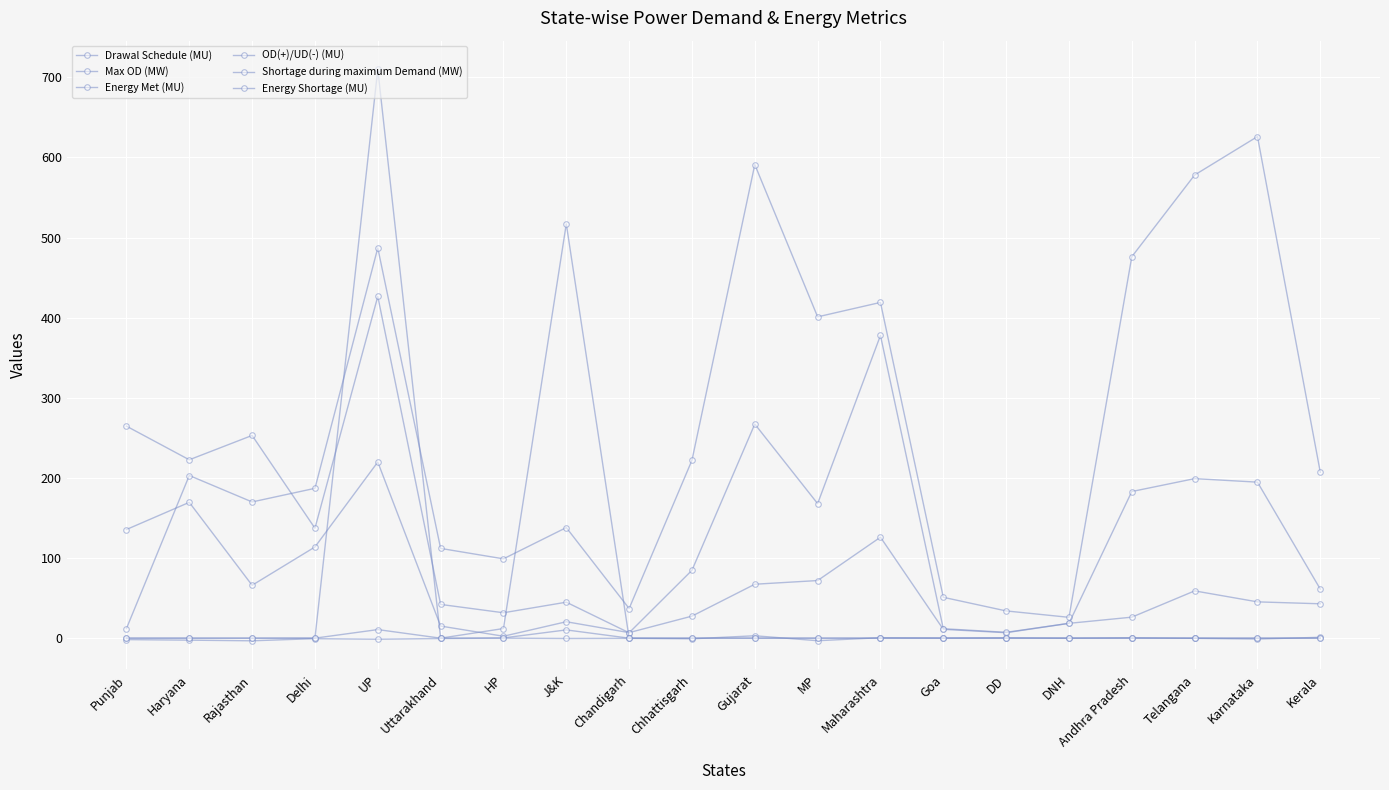

True or false: Max OD (MW) and Energy Shortage (MU) intersect in this chart.

False